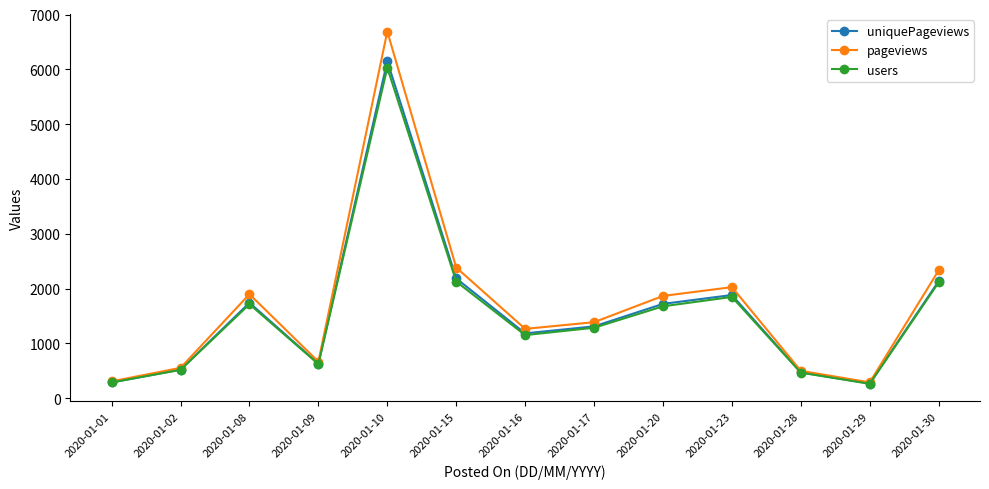

What is the minimum value shown in the chart?

261.0